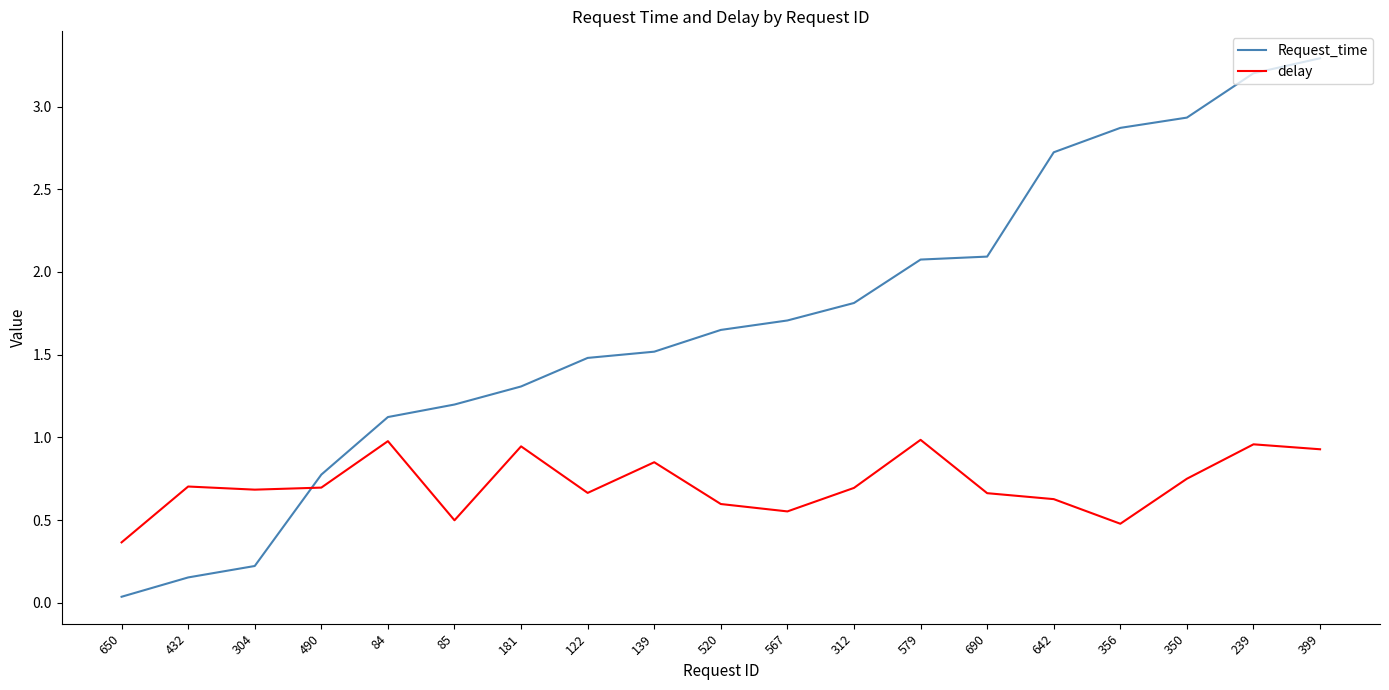

What is the spread (max minus min) of values at 350?

2.2